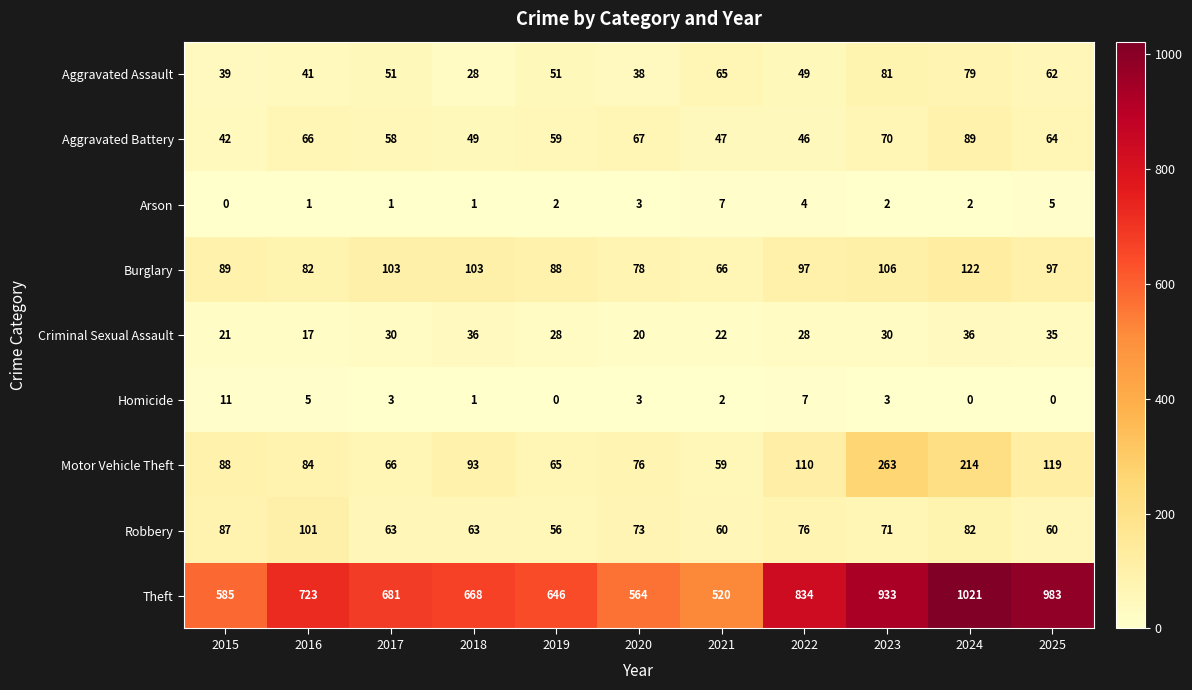

At which label does Homicide first exceed 3?

2015